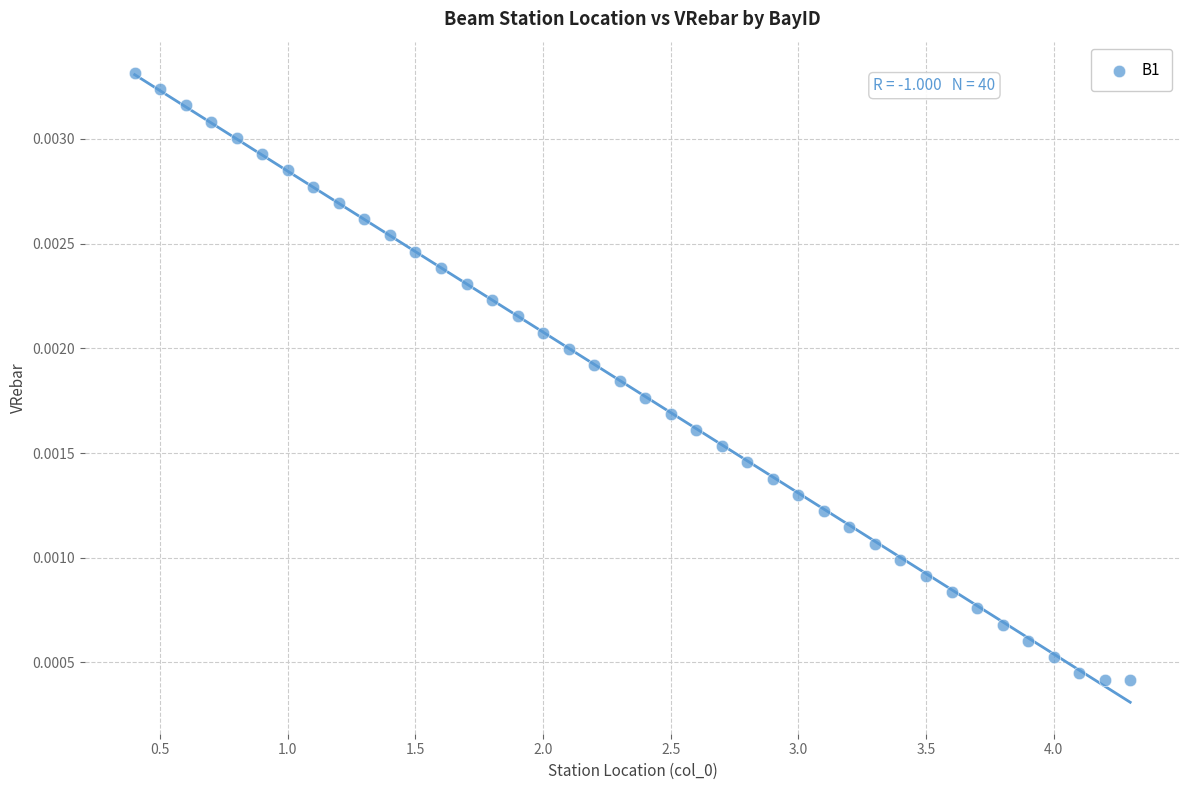

What is the range of X values (max minus min)?

3.9